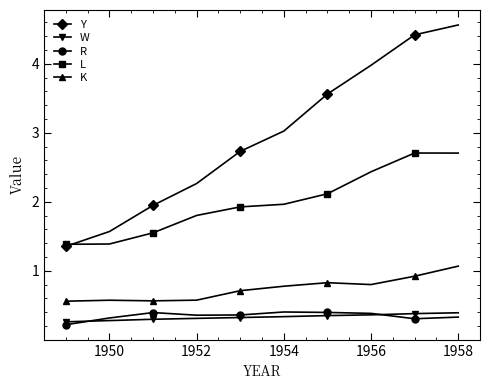

What is the maximum value shown in the chart?

4.6